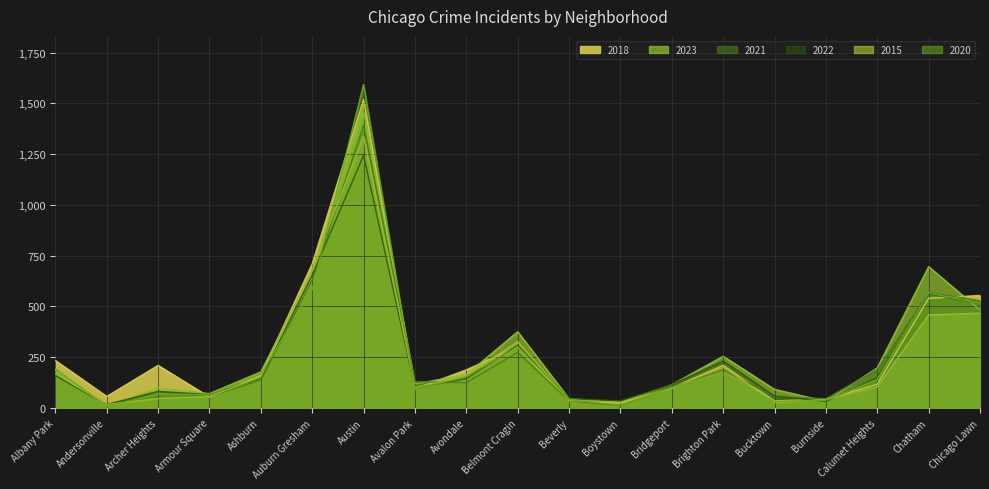

What is the maximum value shown in the chart?

1593